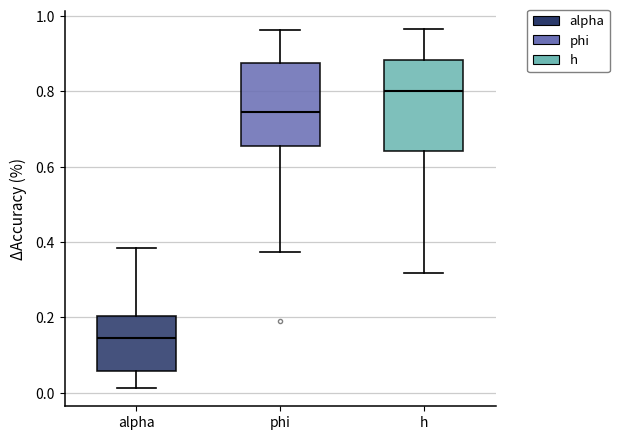

Which box is the tallest, from its lower edge to its upper edge?

h